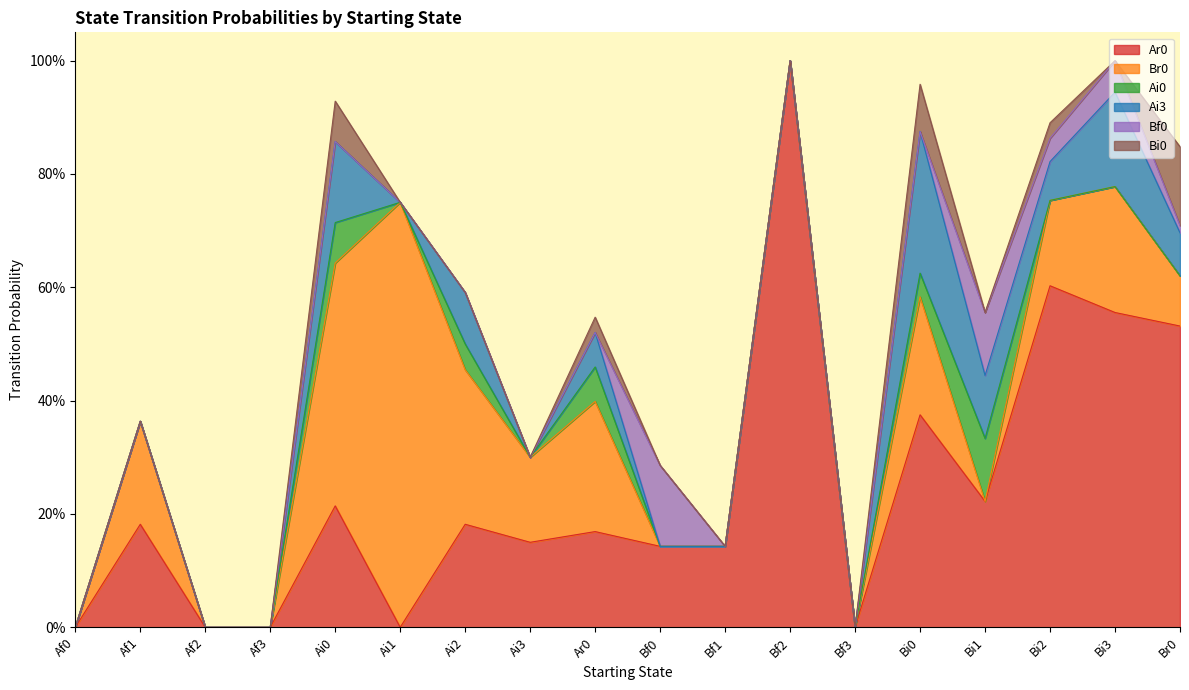

Reading left to right, what are all the values shown in this chart?

Ar0: 0.0	0.2	0.0	0.0	0.2	0.0	0.2	0.1	0.2	0.1	0.1	1.0	0.0	0.4	0.2	0.6	0.6	0.5
Br0: 0.0	0.2	0.0	0.0	0.4	0.8	0.3	0.1	0.2	0.0	0.0	0.0	0.0	0.2	0.0	0.2	0.2	0.1
Ai0: 0.0	0.0	0.0	0.0	0.1	0.0	0.0	0.0	0.1	0.0	0.0	0.0	0.0	0.0	0.1	0.0	0.0	0.0
Ai3: 0.0	0.0	0.0	0.0	0.1	0.0	0.1	0.0	0.1	0.0	0.0	0.0	0.0	0.2	0.1	0.1	0.2	0.1
Bf0: 0.0	0.0	0.0	0.0	0.0	0.0	0.0	0.0	0.0	0.1	0.0	0.0	0.0	0.0	0.1	0.0	0.1	0.0
Bi0: 0.0	0.0	0.0	0.0	0.1	0.0	0.0	0.0	0.0	0.0	0.0	0.0	0.0	0.1	0.0	0.0	0.0	0.1